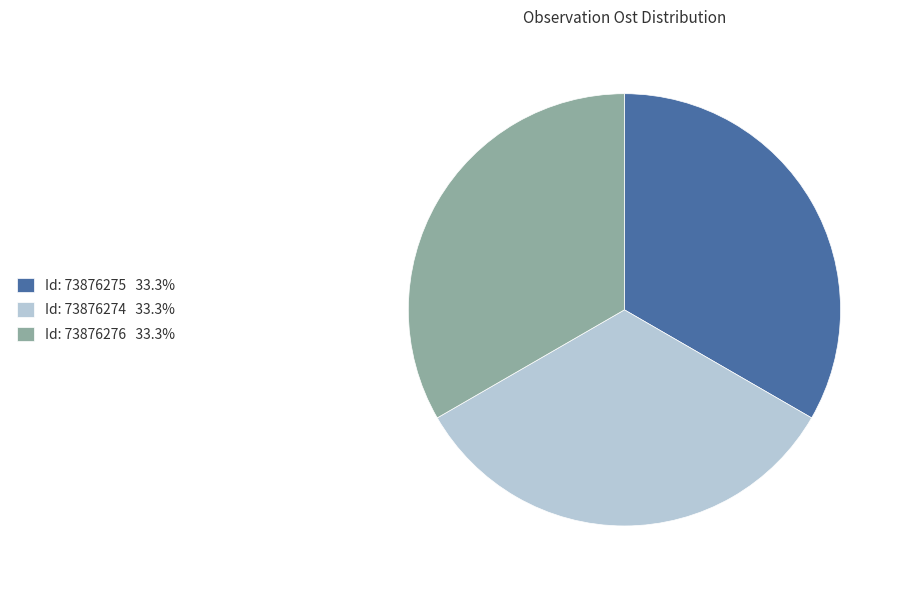

Approximately how many times larger is the value at Id: 73876275 33.3% compared to Id: 73876274 33.3%?

1.0